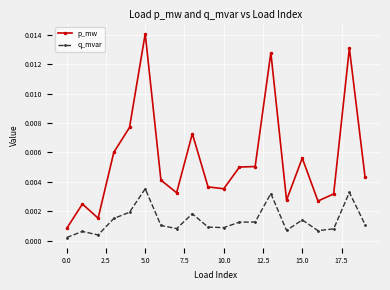

Rank the series by their average value, from lowest to highest.

q_mvar, p_mw